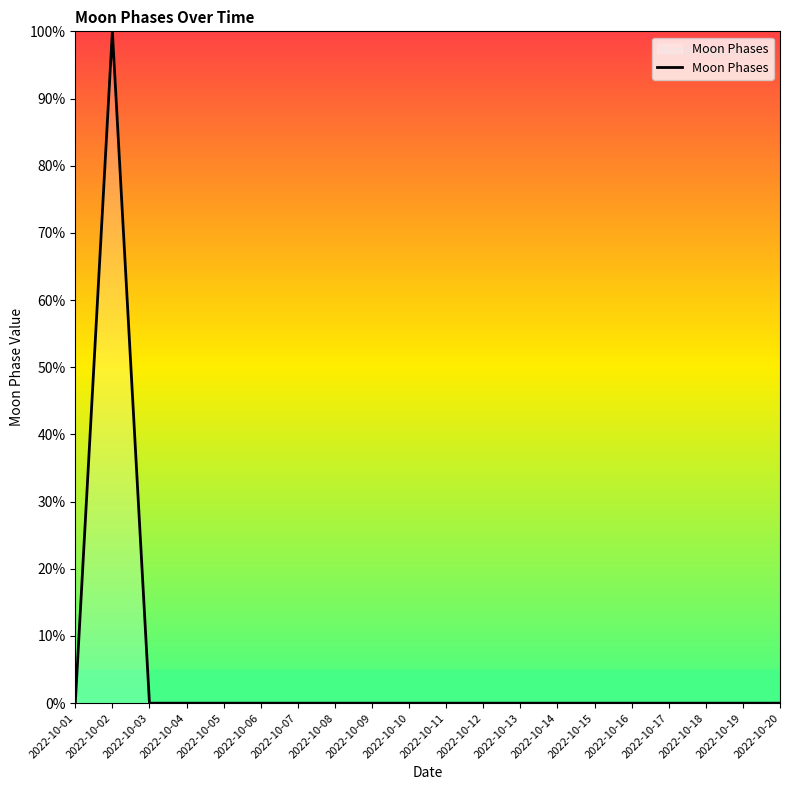

The chart shows a value of 0 at 2022-10-16. True or false?

True